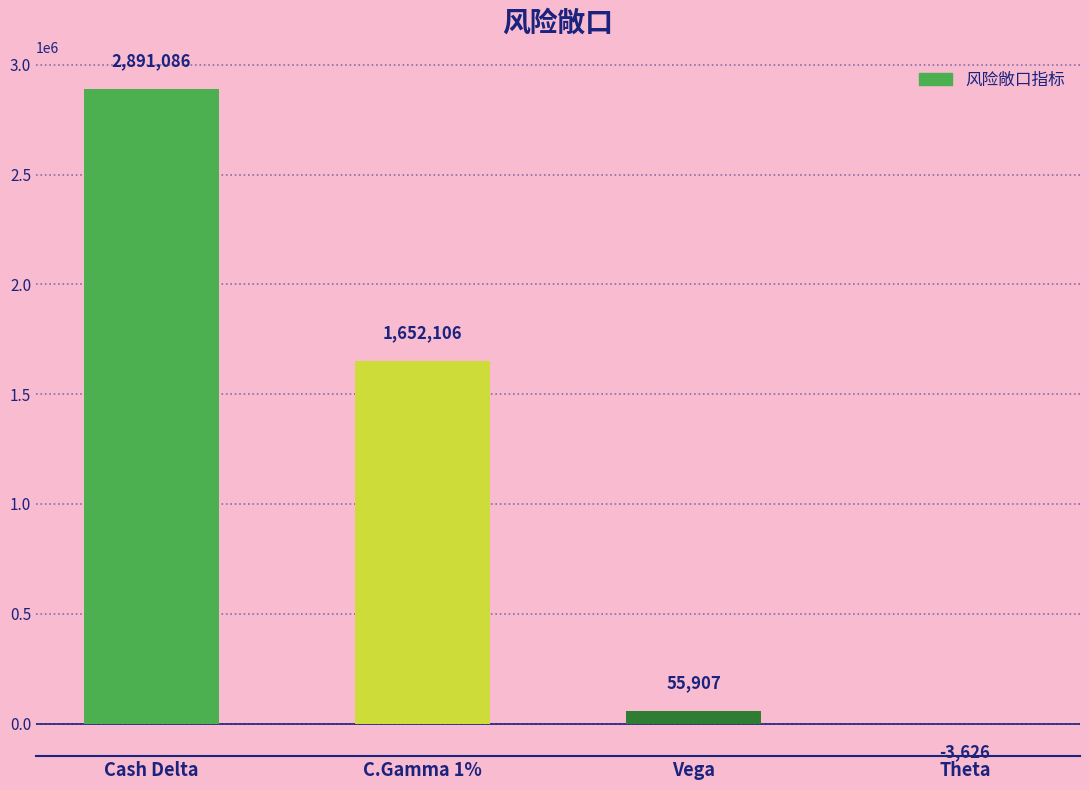

What is the sum of all values?

4595473